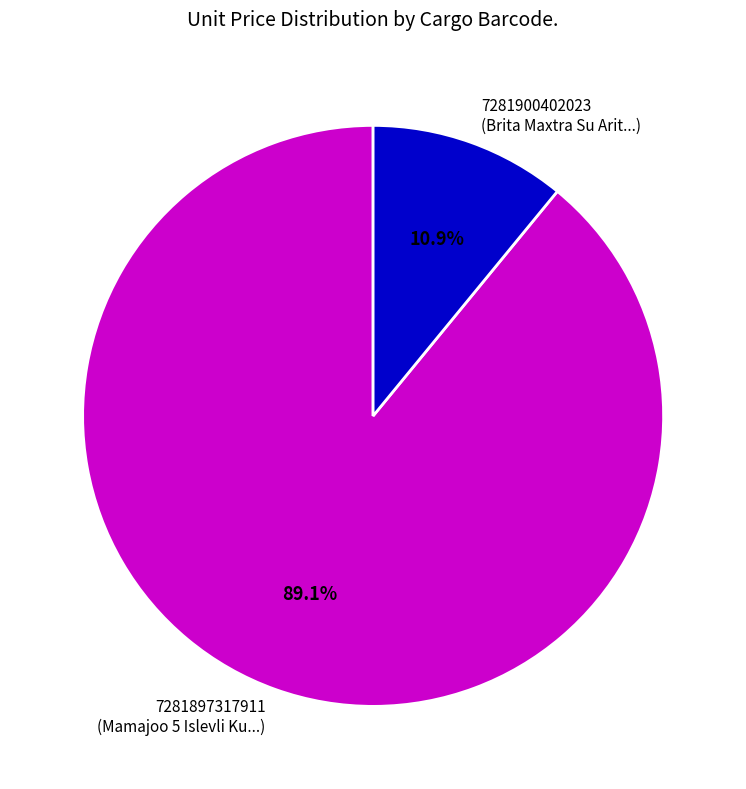

Rank the categories by value from lowest to highest.

7281900402023, 7281897317911